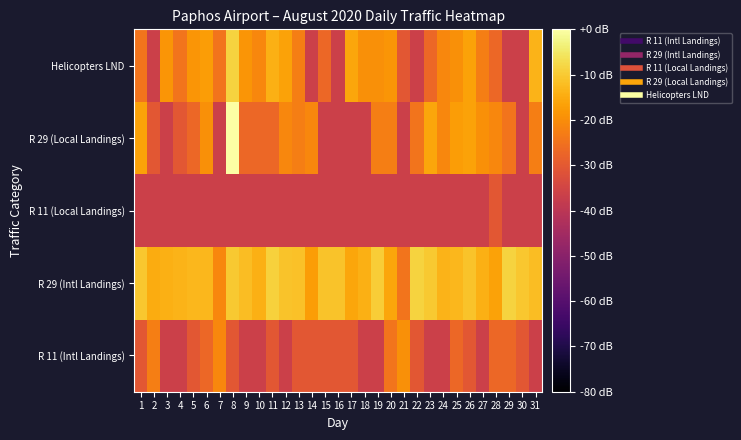

At 19, list the series in order from largest to smallest.

R 29 (Intl Landings), Helicopters LND, R 29 (Local Landings), R 11 (Intl Landings), R 11 (Local Landings)